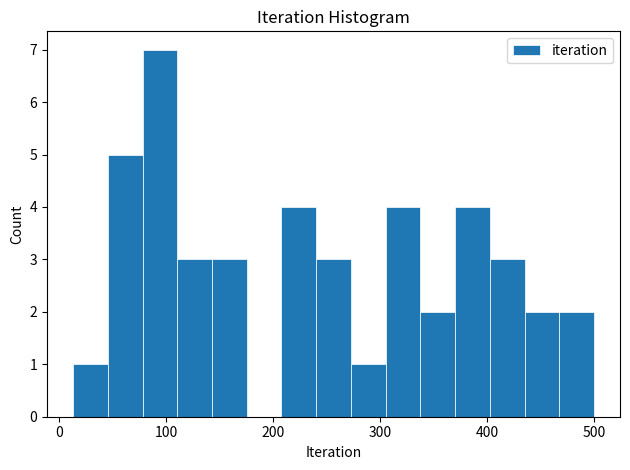

Read against the x-axis, roughly where is the centre of the tallest bar?

90